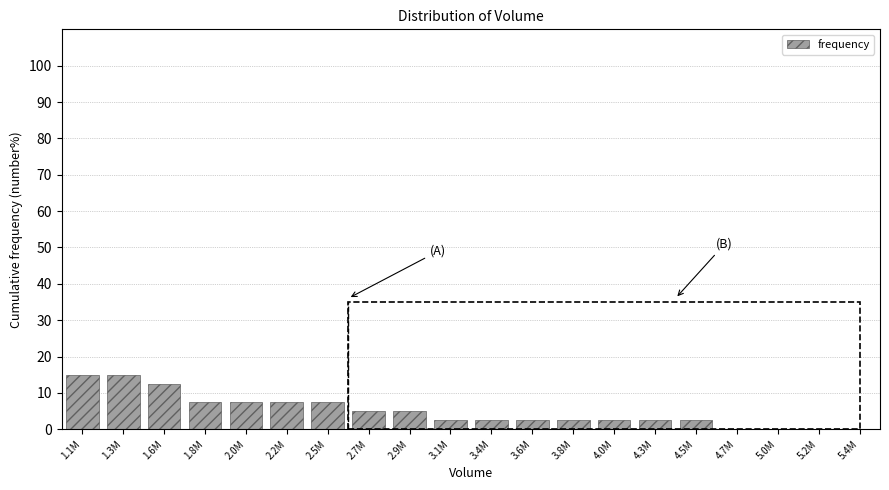

Reading left to right, list all the values displayed in this chart.

1.1M=15.0	1.3M=15.0	1.6M=12.5	1.8M=7.5	2.0M=7.5	2.2M=7.5	2.5M=7.5	2.7M=5.0	2.9M=5.0	3.1M=2.5	3.4M=2.5	3.6M=2.5	3.8M=2.5	4.0M=2.5	4.3M=2.5	4.5M=2.5	4.7M=0.0	5.0M=0.0	5.2M=0.0	5.4M=0.0